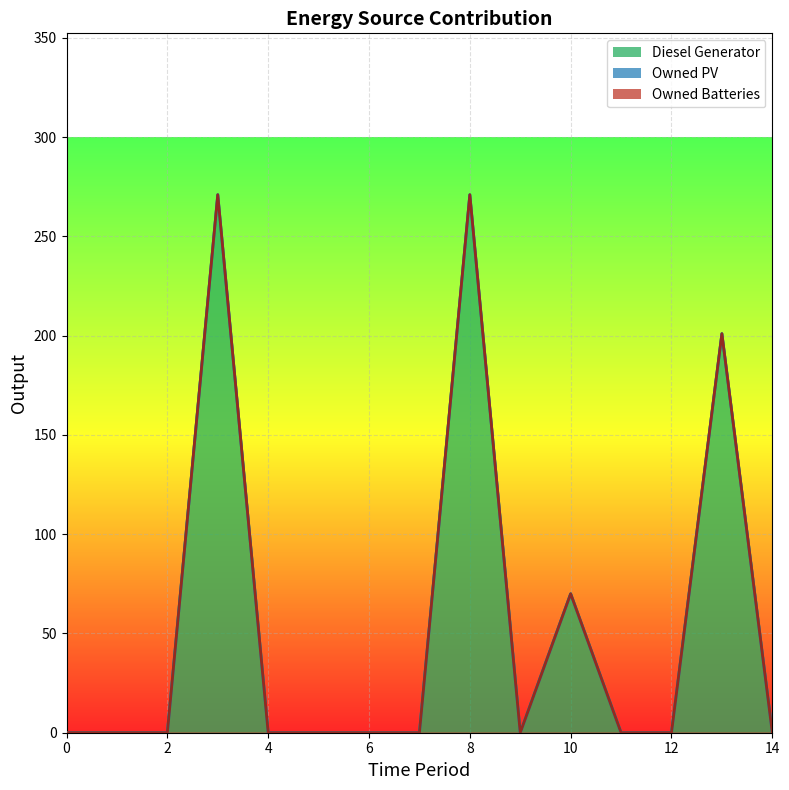

List the labels in order of Diesel Generator value, smallest first.

0, 1, 2, 4, 5, 6, 7, 9, 11, 12, 14, 10, 13, 3, 8